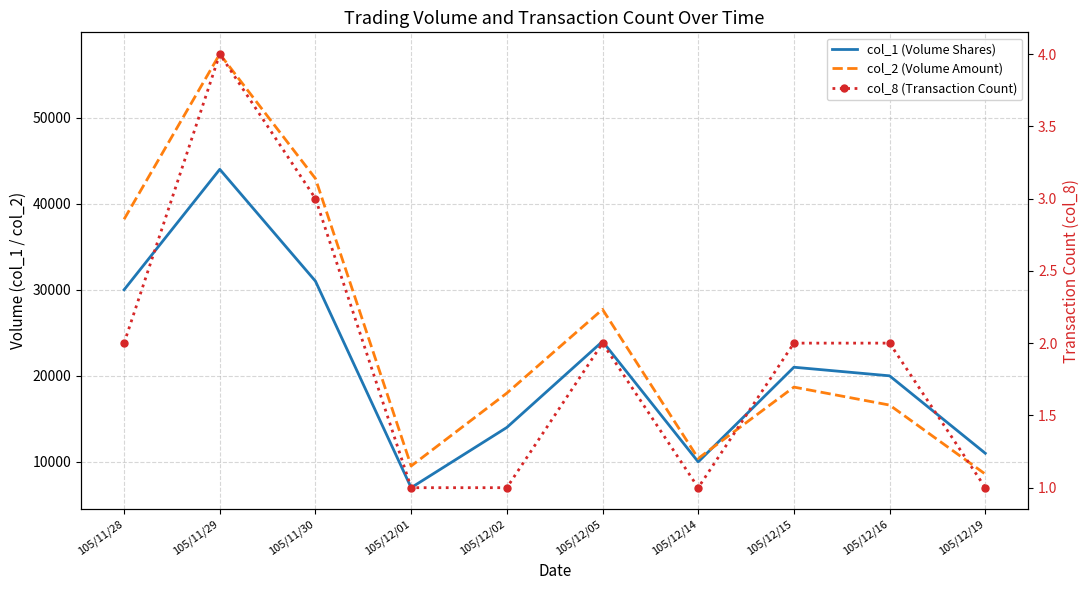

True or false: col_1 (Volume Shares) and col_8 (Transaction Count) cross at least once.

False